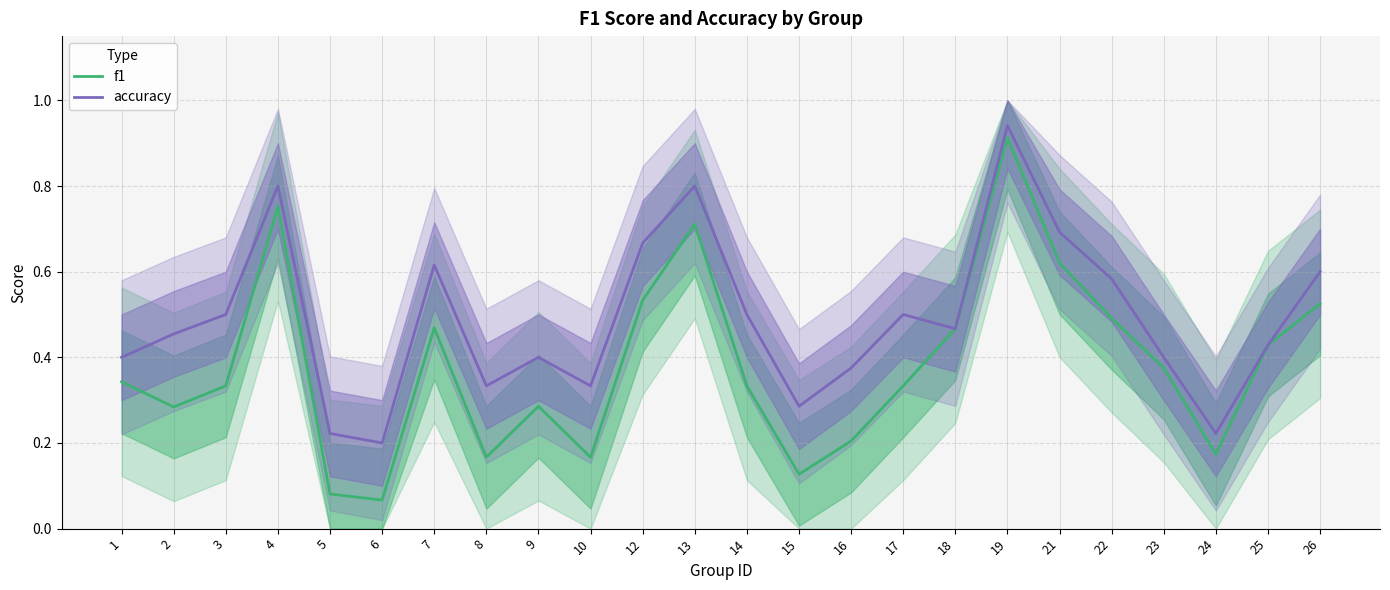

What is the difference between the maximum and minimum values in the accuracy series?

0.7